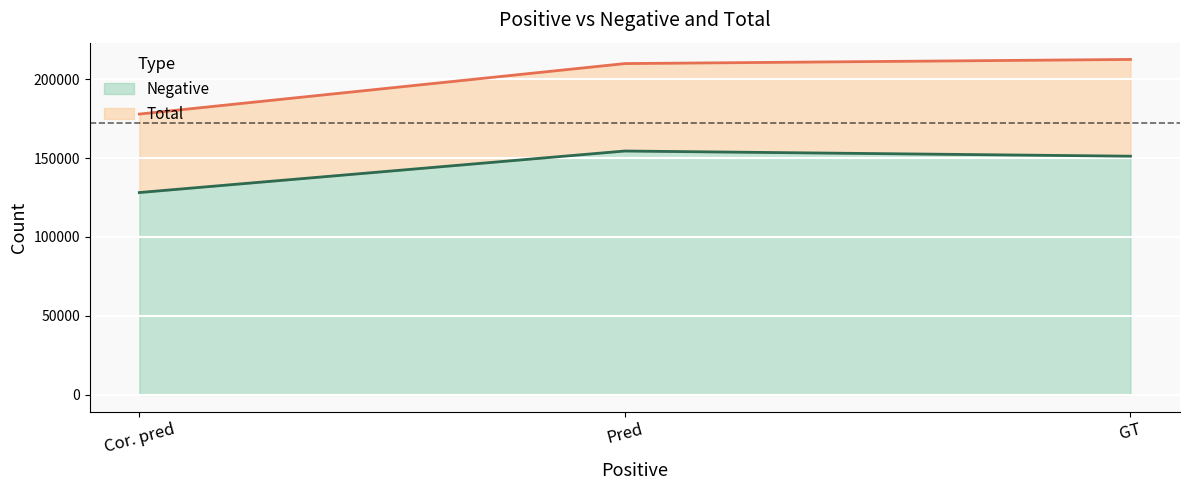

What is the average value of the Negative series?

144595